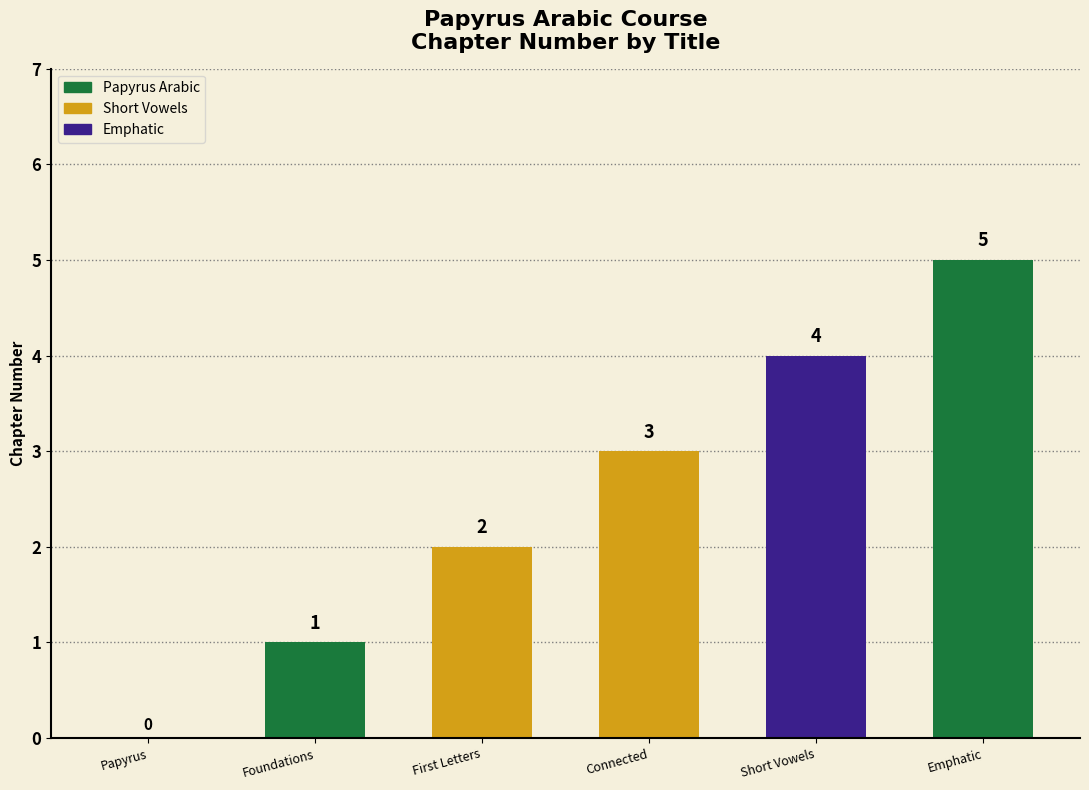

Reading left to right, extract all data points from this chart.

Papyrus Arabic=0	The Foundations=1	Your First Letters=2	(To be or not to be) Connected=3	Bring in the Short Vowels=4	The Emphatic Four=5